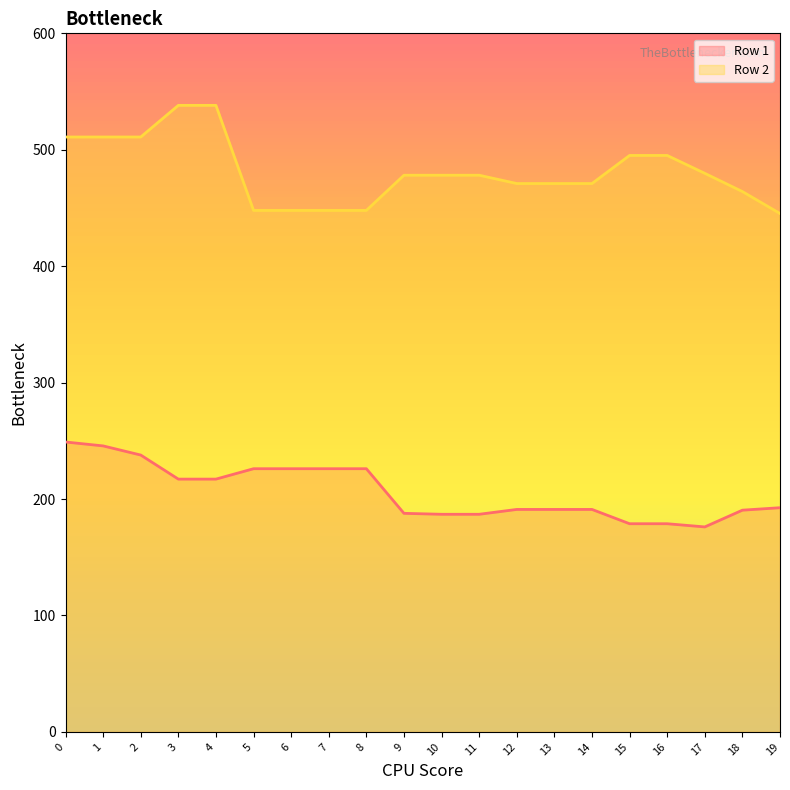

Rank the series by their average value, from highest to lowest.

Row 2, Row 1